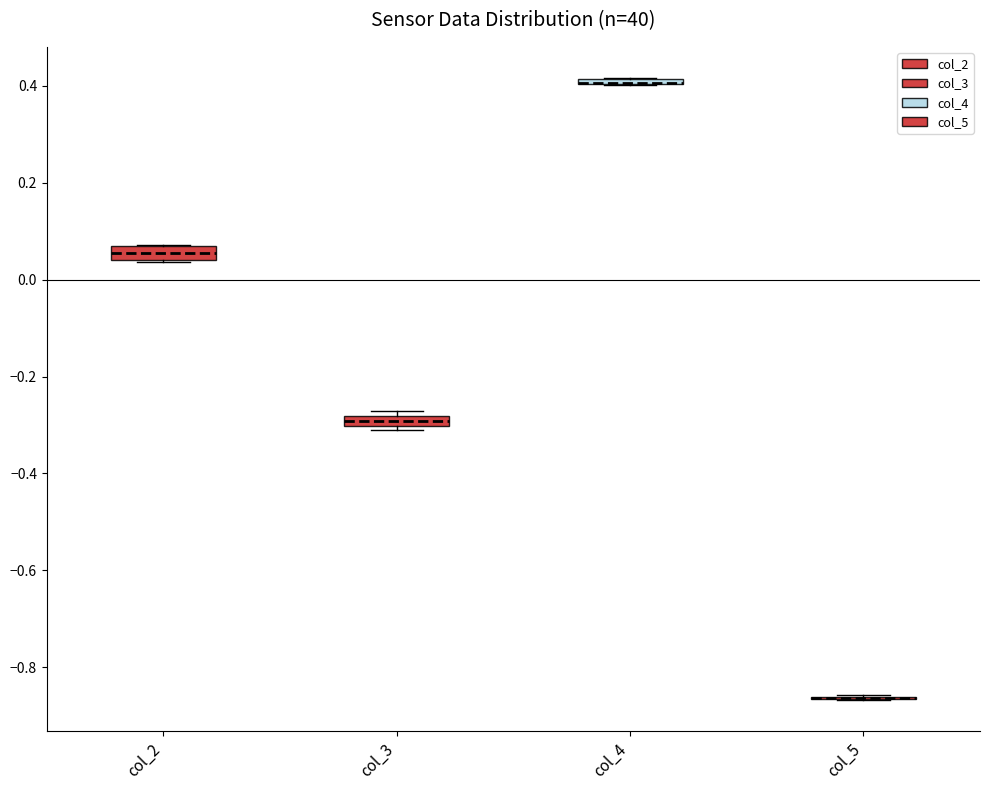

Where is the lower edge of the box for col_4 on the y-axis? The values are not printed on the chart, so give them approximately, as read against the axis.

0.40